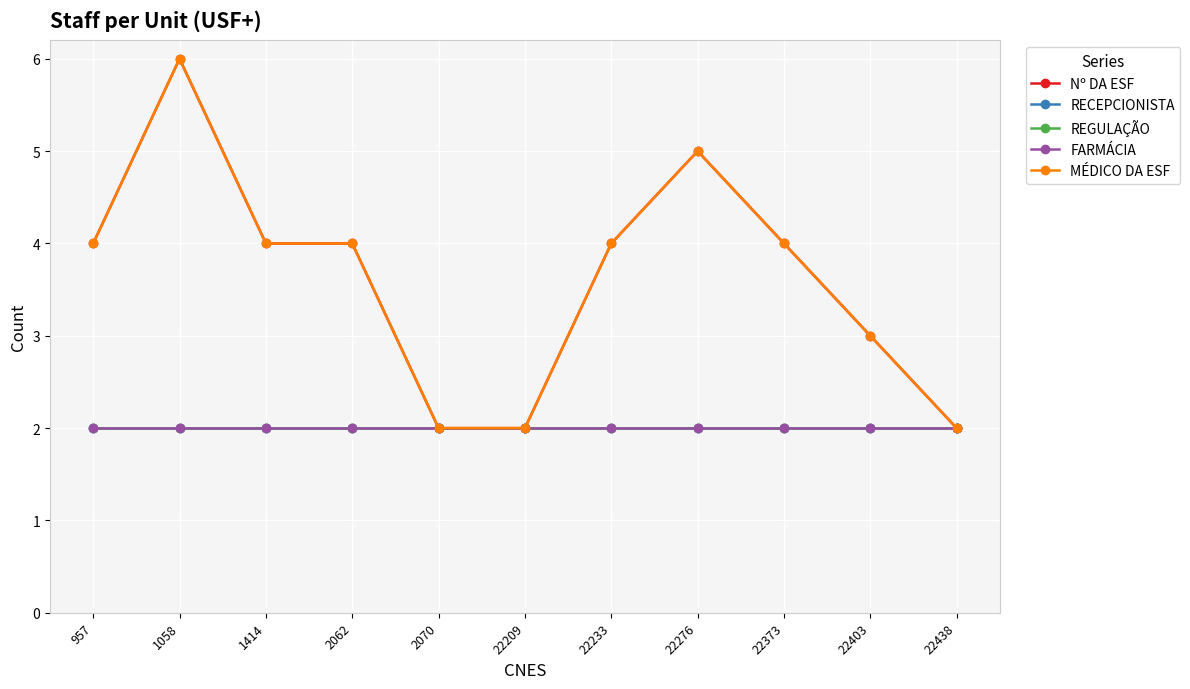

What is the value of the FARMÁCIA point at the 10th from the left?

2